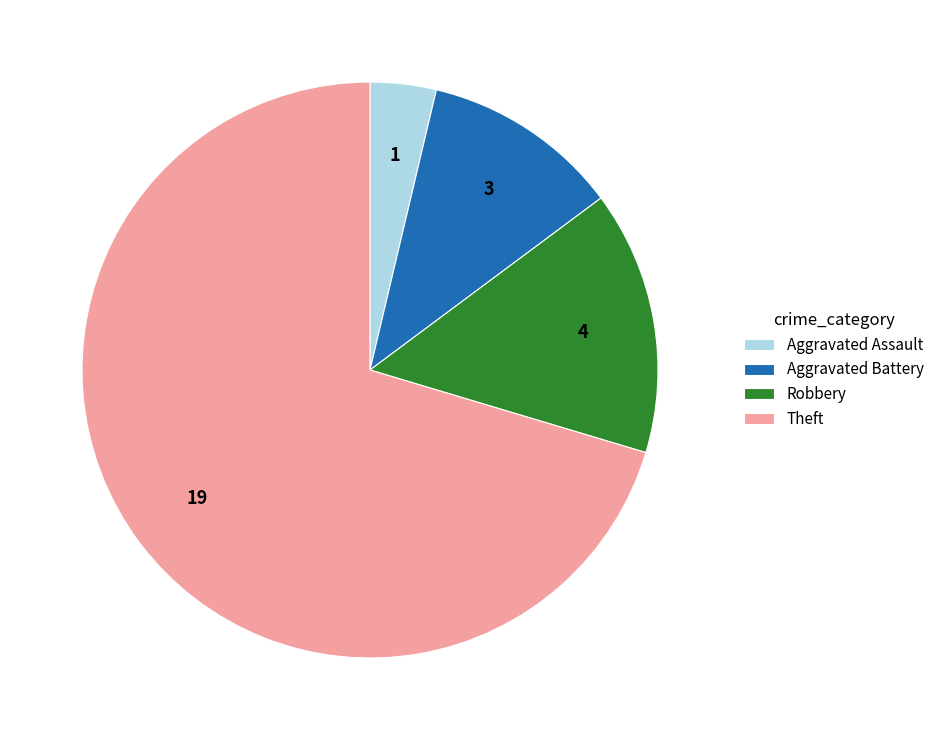

Is the sum of Theft and Aggravated Battery greater than half?

Yes